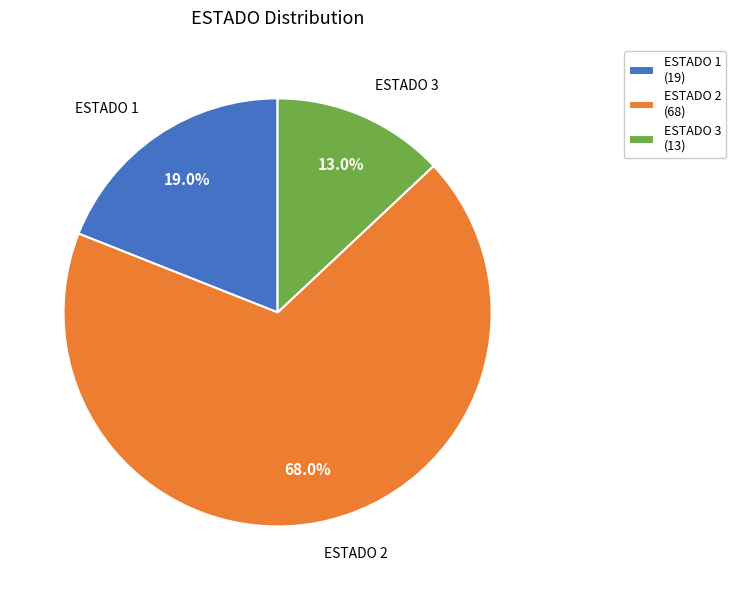

Combined, do ESTADO 1 and ESTADO 2 account for over 50%?

Yes